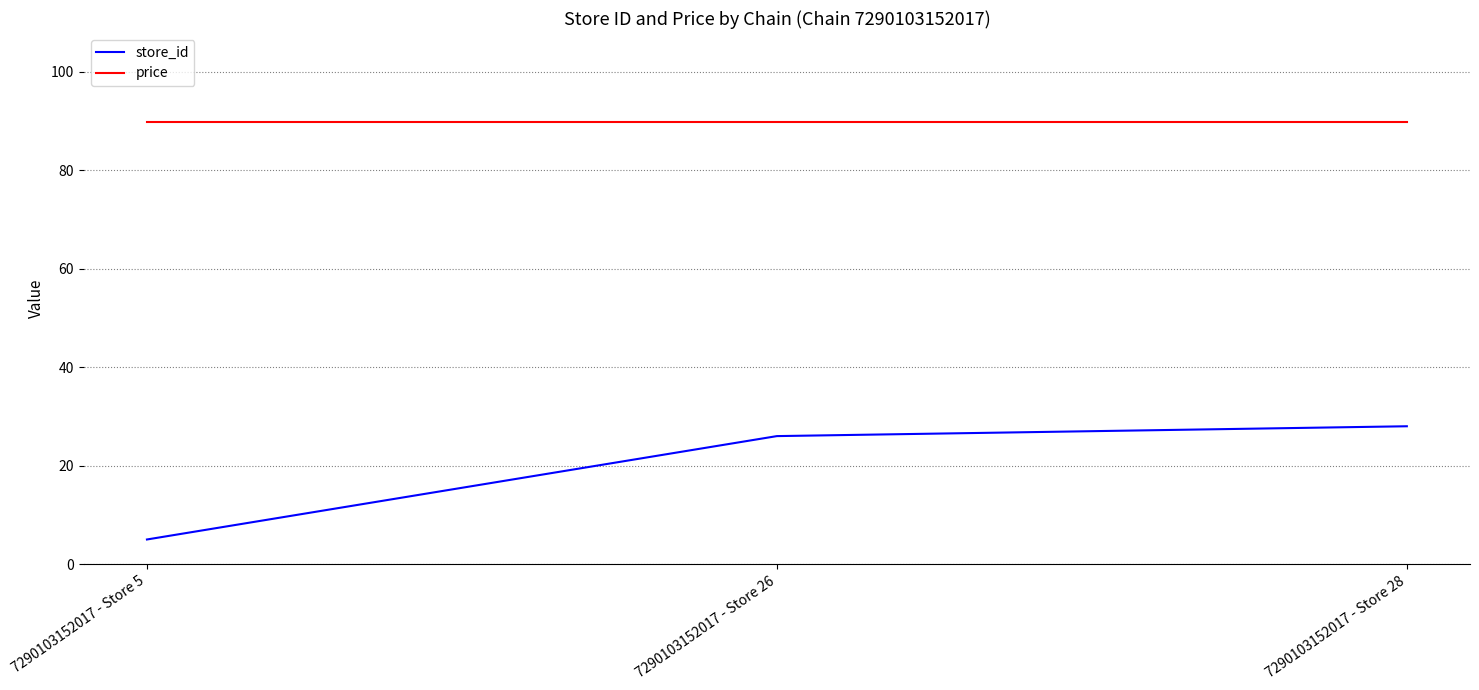

Does the chart have visible grid lines?

Yes